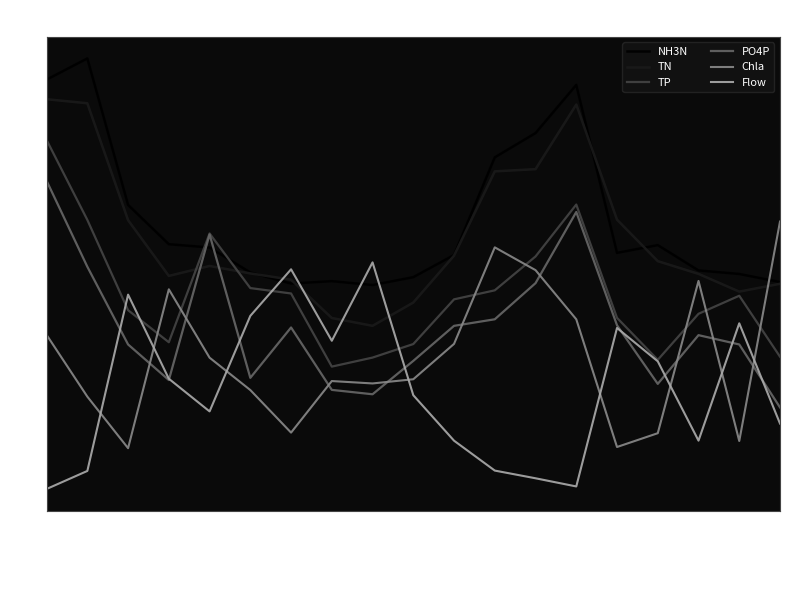

True or false: PO4P and TP cross at least once.

False